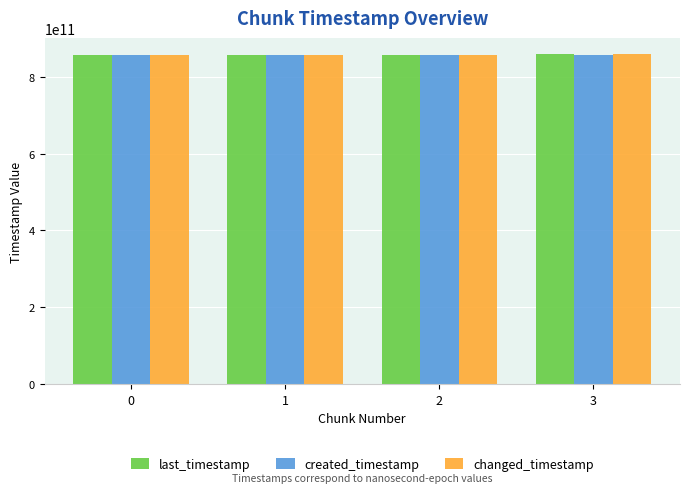

What is the total value across all series at 1?

2570687638312